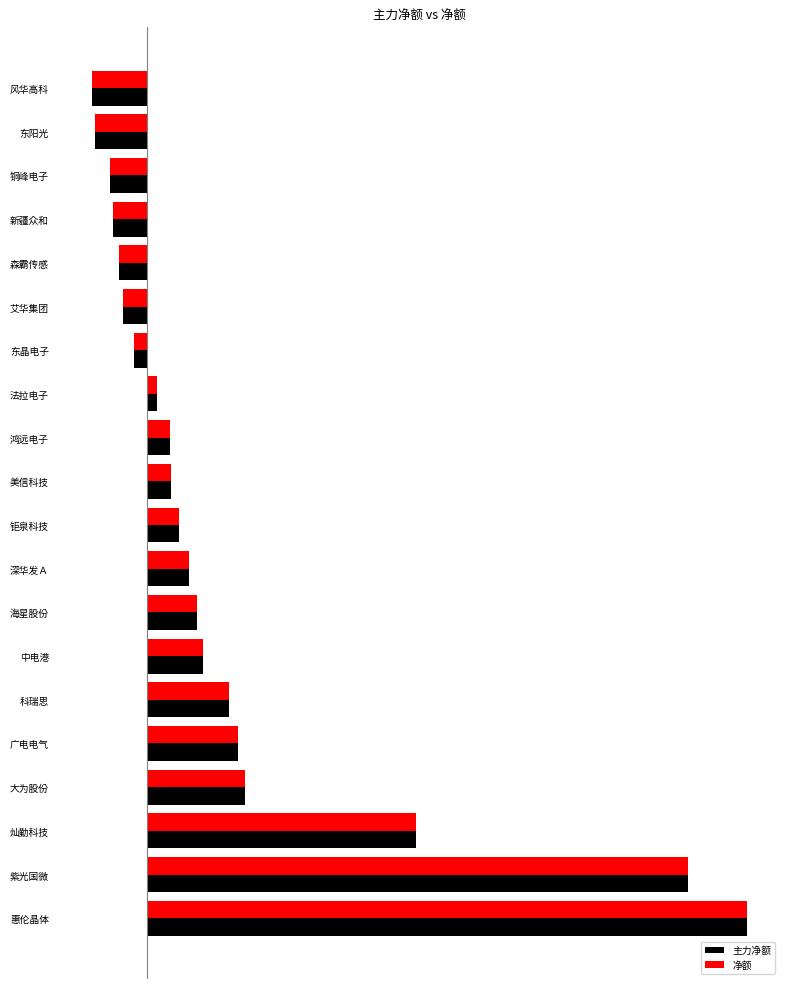

What is the average value of the 净额 series?

2007663